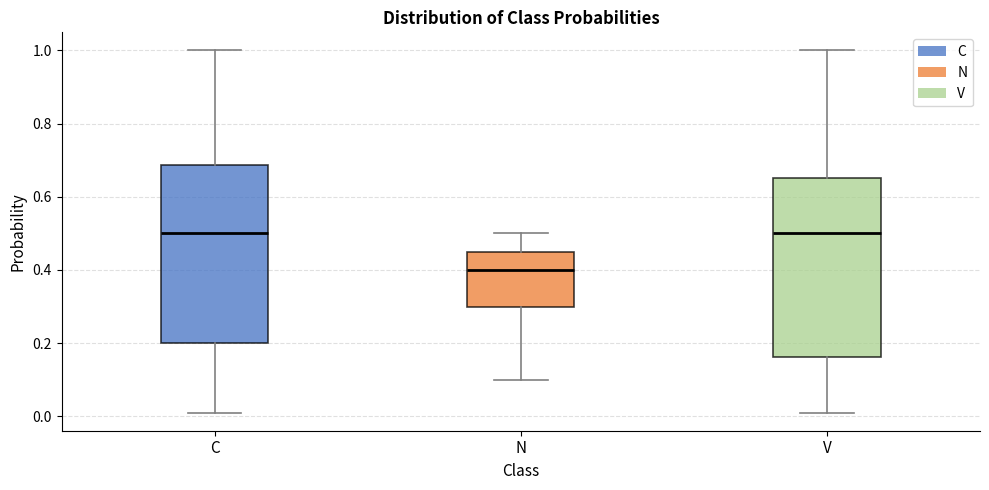

Reading left to right, read every box against the y-axis: the position of its median line, the range the box covers, and the ends of its whiskers. The values are not printed on the chart, so give them approximately, as read against the axis.

C: median 0.50, box 0.20 to 0.68, whiskers 0.02 to 1.00
N: median 0.40, box 0.30 to 0.46, whiskers 0.10 to 0.50
V: median 0.50, box 0.16 to 0.66, whiskers 0.02 to 1.00